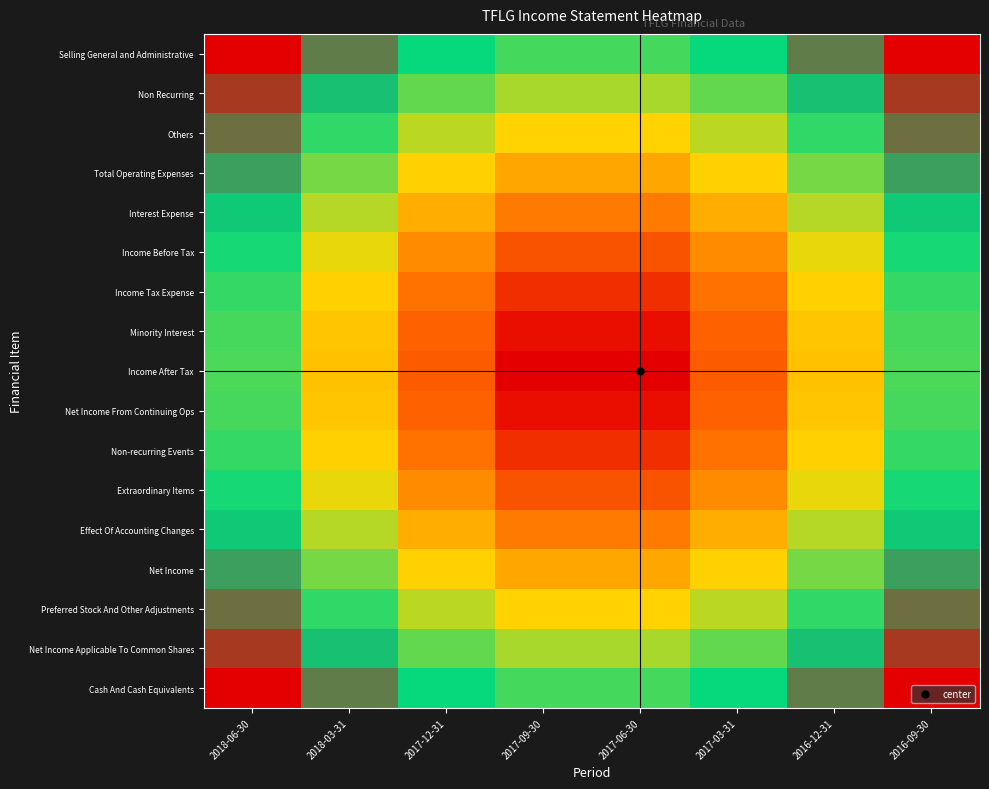

What is the total value across all series at 2016-09-30?

9.9